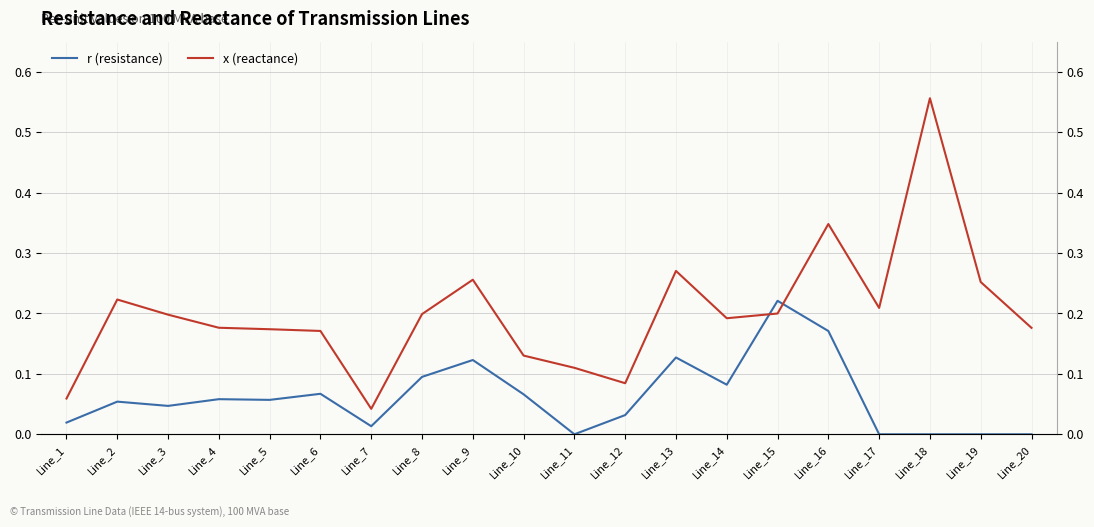

Rank the categories by x (reactance) value from lowest to highest.

Line_7, Line_1, Line_12, Line_11, Line_10, Line_6, Line_5, Line_20, Line_4, Line_14, Line_3, Line_8, Line_15, Line_17, Line_2, Line_19, Line_9, Line_13, Line_16, Line_18